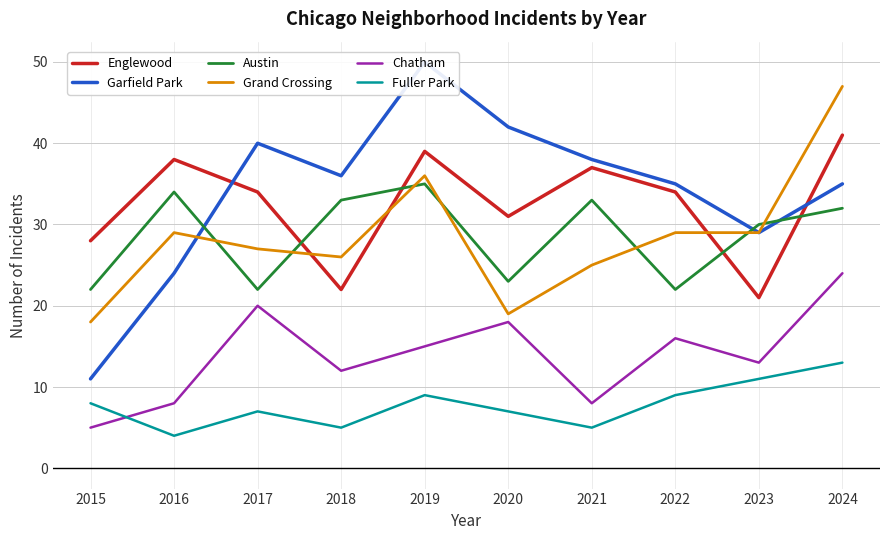

What is the total value across all series at 2021?

146